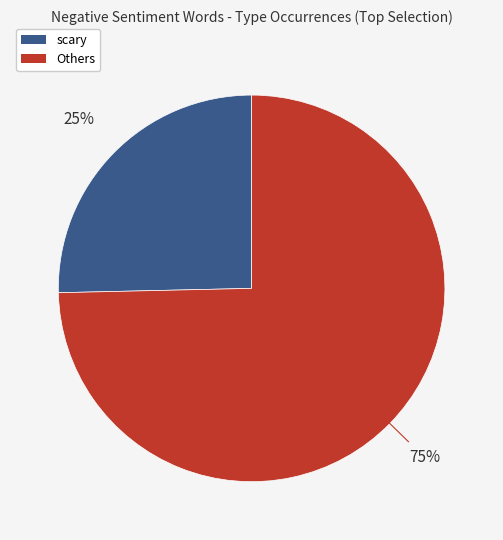

Does any single category account for the majority?

Yes